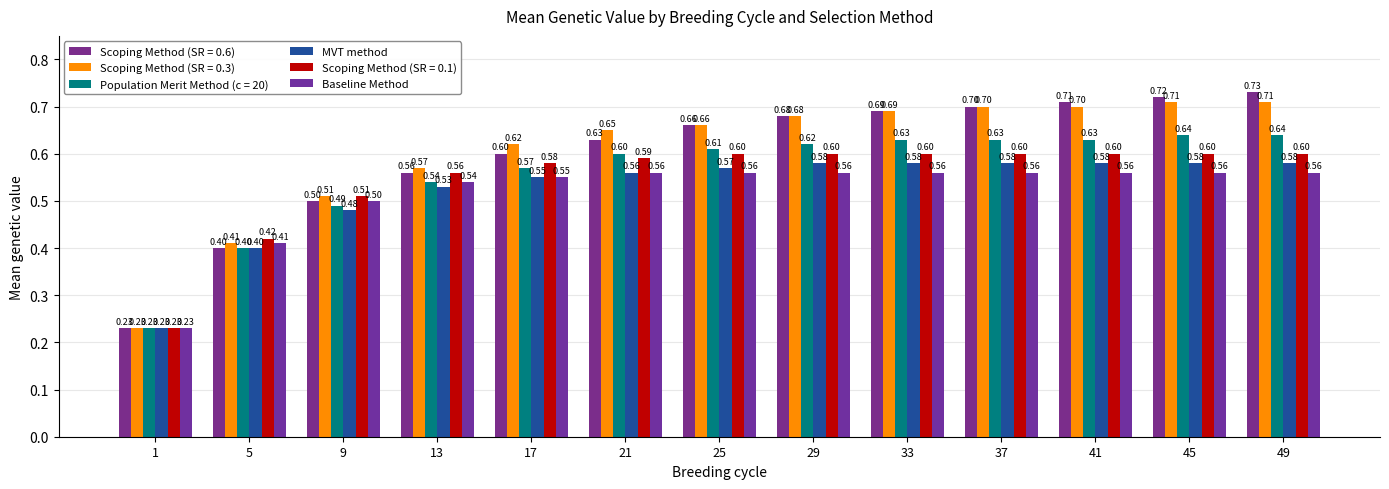

The Baseline Method series shows 1.0 at 45. True or false?

False